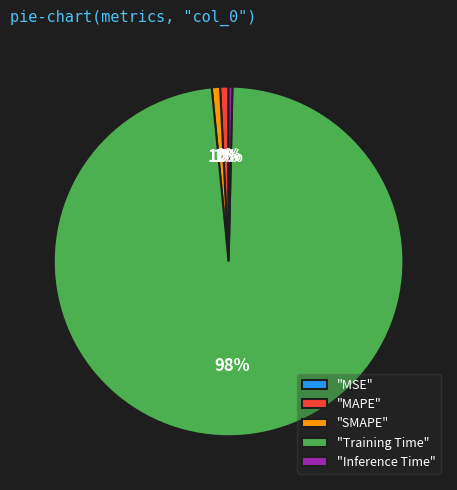

Is the sum of "Training Time" and "SMAPE" greater than half?

Yes